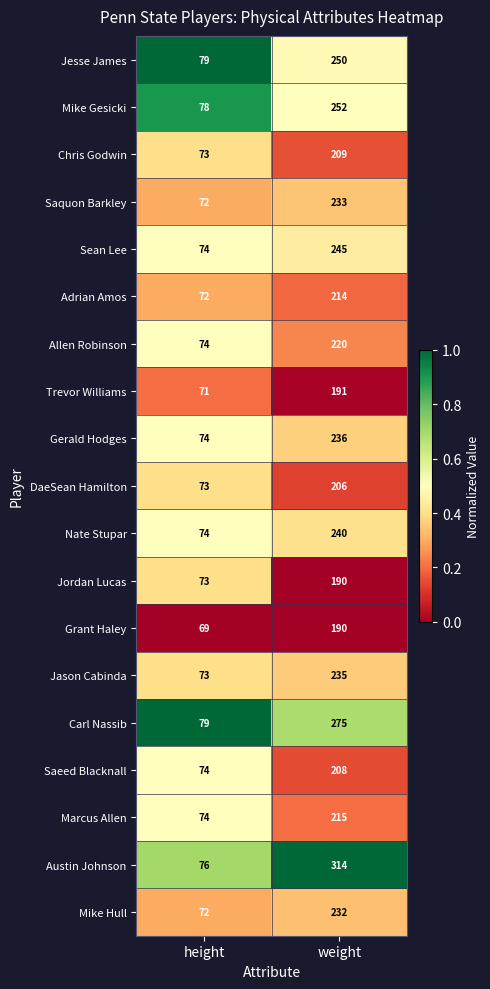

At which label is Saquon Barkley closest to 152?

height